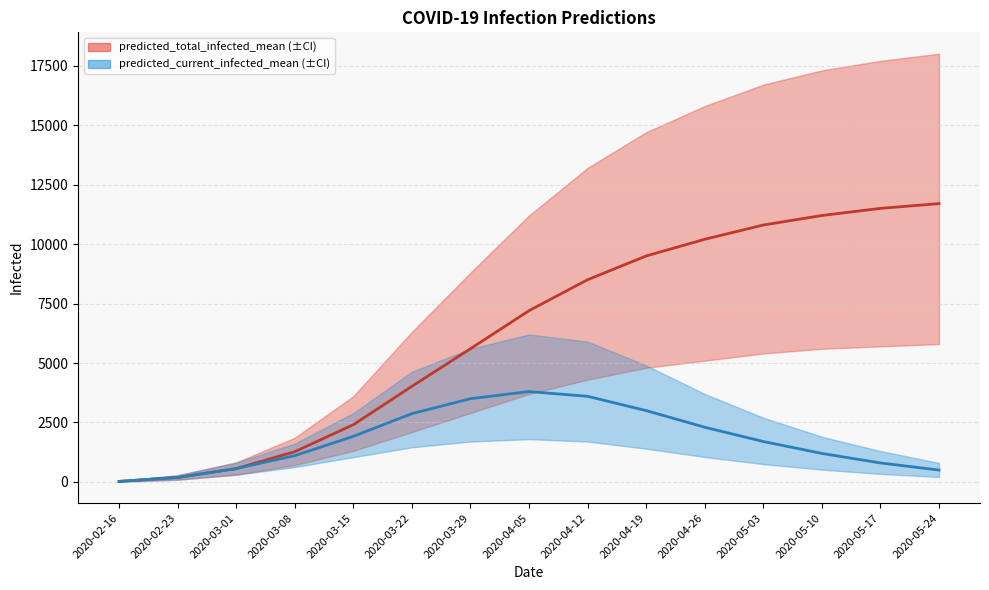

What position from the right is 2020-04-26?

5